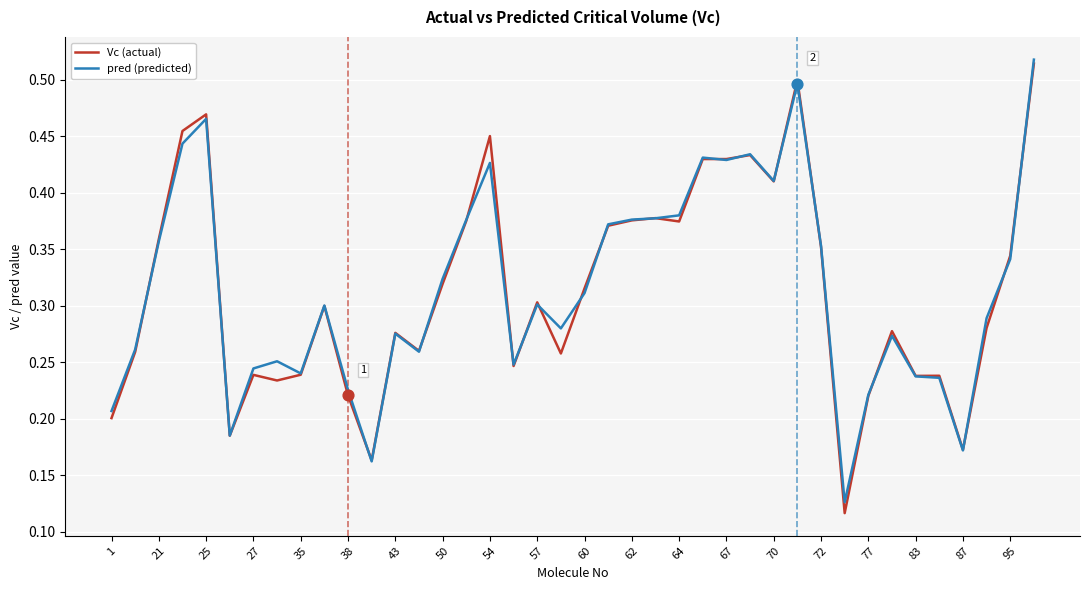

Which series has the largest range (max minus min)?

Vc (actual)